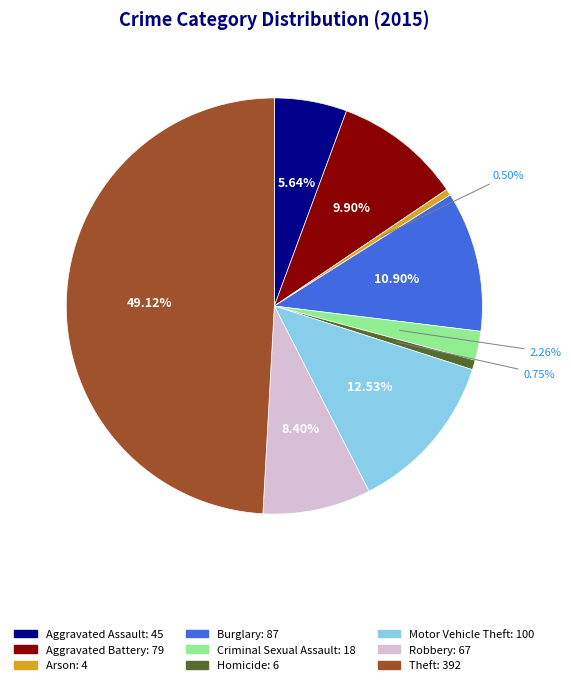

How many slices are in this pie chart?

9